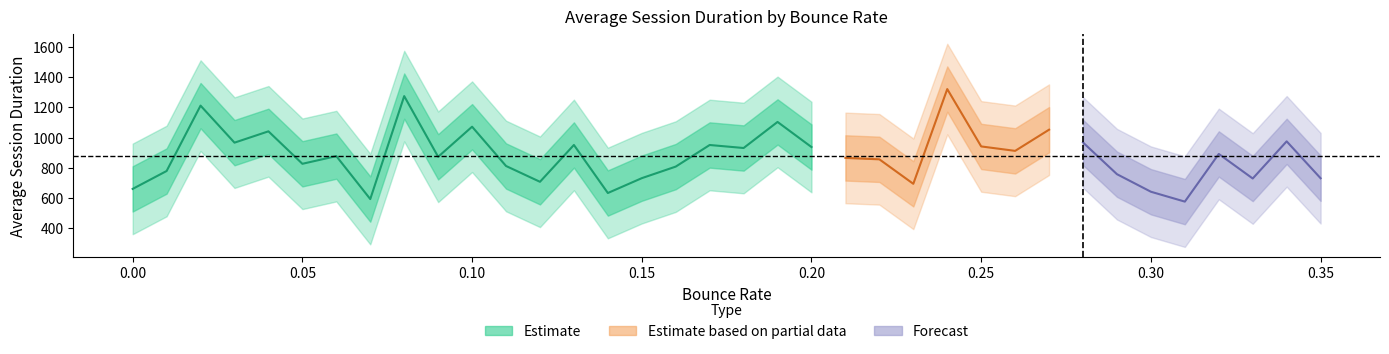

How many values are below 877?

18